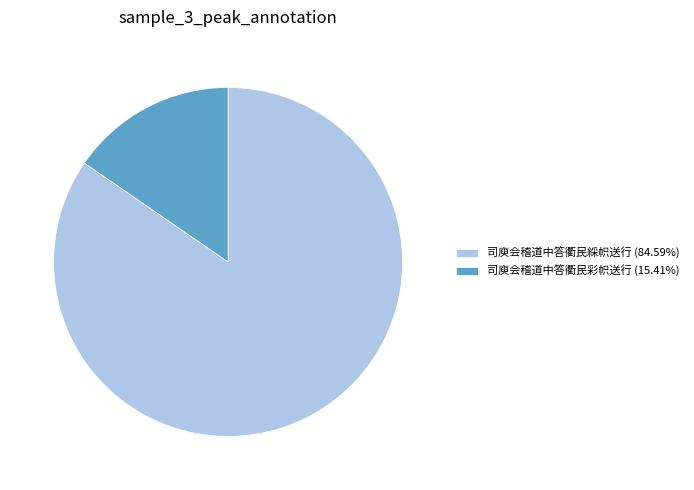

The 司庾会稽道中答衢民綵帜送行 slice represents 76% of the pie. True or false?

False